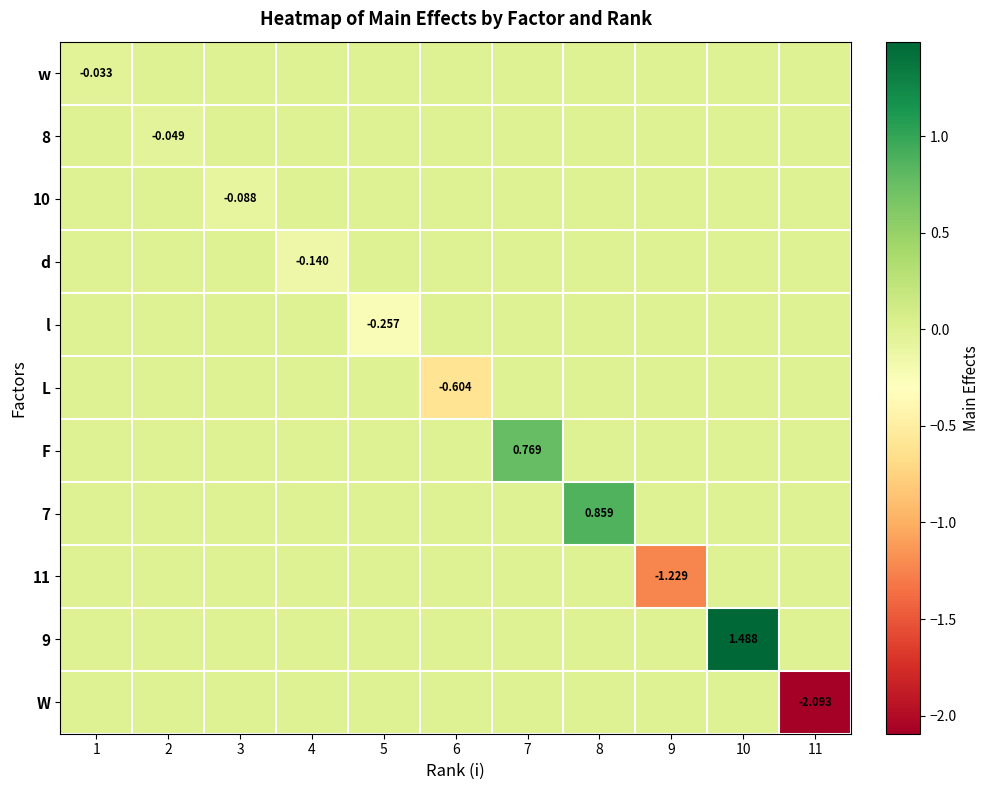

Is the value of 10 at 3 greater than the value of 9 at 10?

No